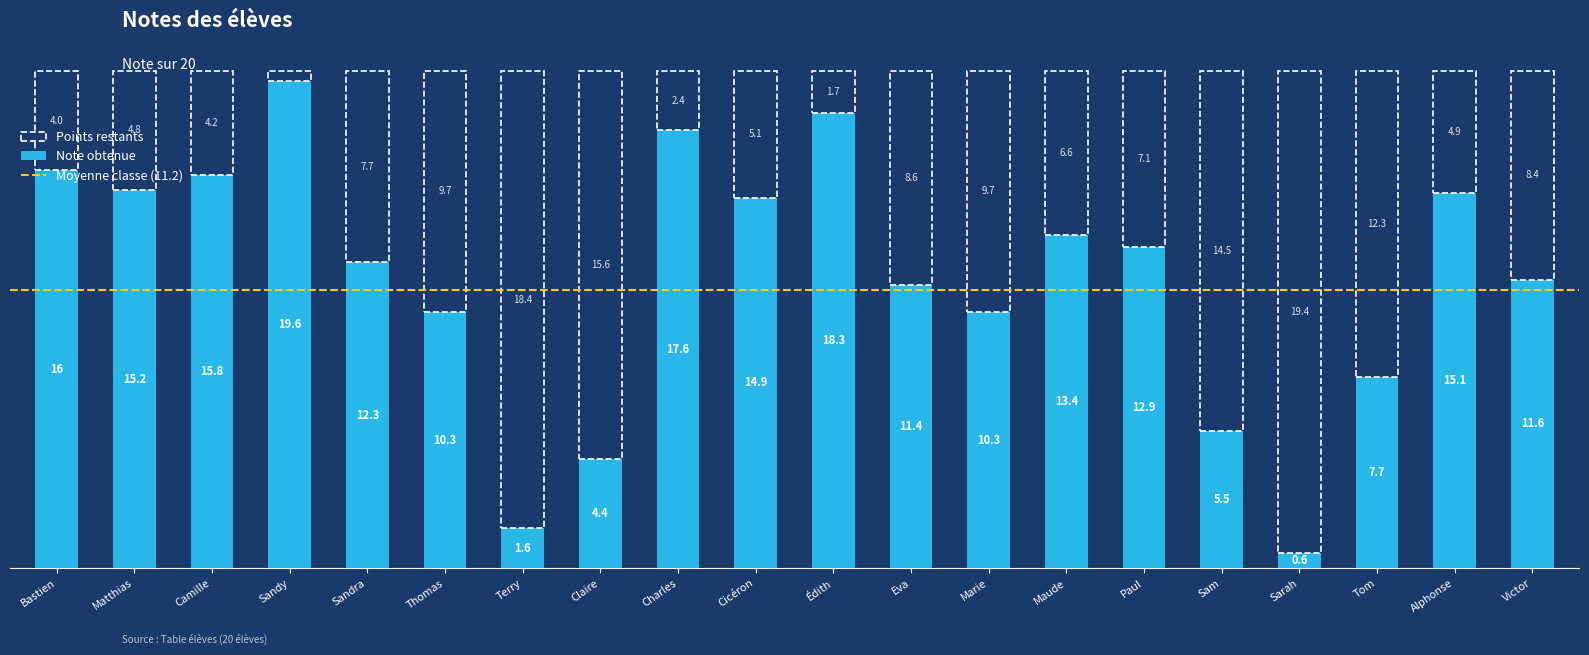

Where does the Note obtenue series first go above 12?

Bastien